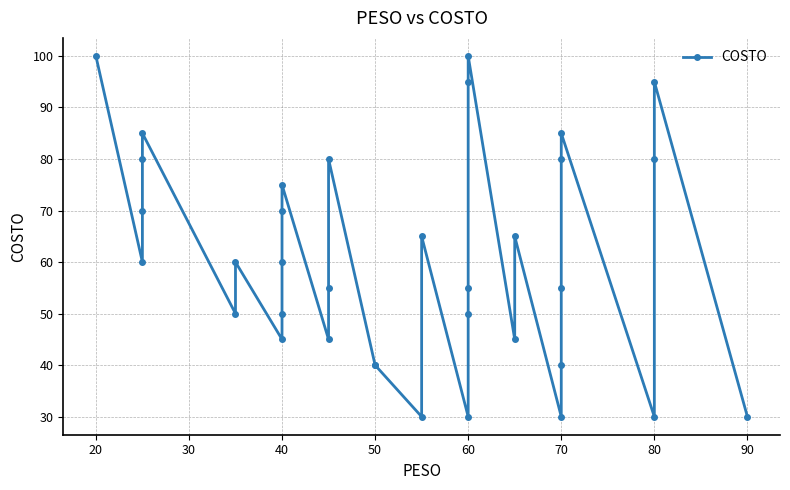

Reading left to right, list all the values displayed in this chart.

100	60	70	80	85	50	60	45	50	60	70	75	45	55	80	40	40	30	65	30	50	55	95	100	45	65	30	40	55	80	85	30	80	95	30